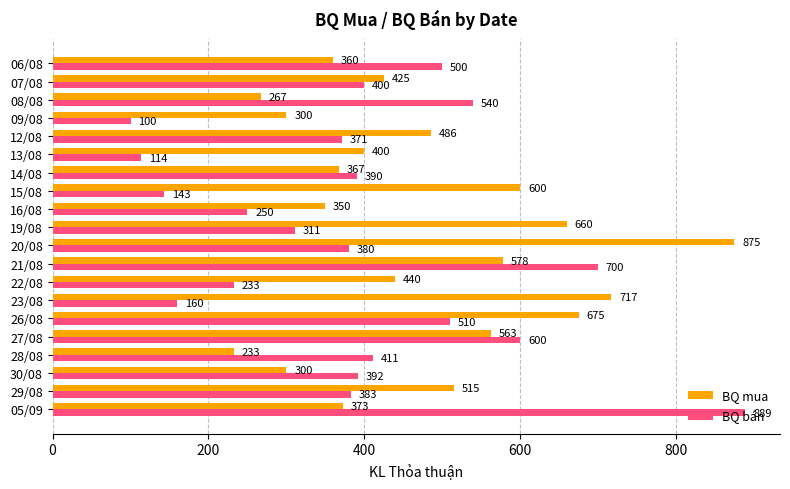

What are all the series names shown in the legend?

BQ mua, BQ bán